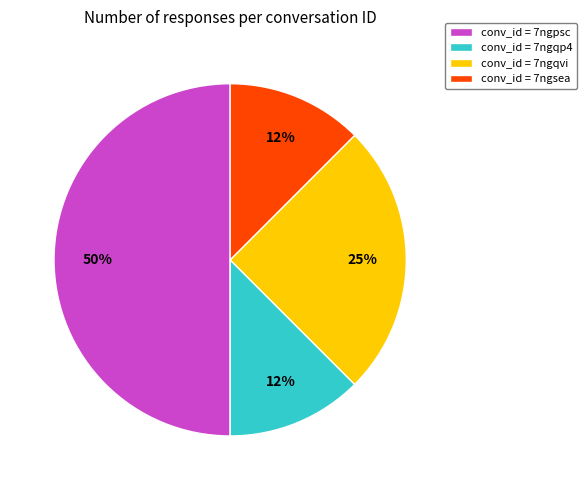

Approximately how many times larger is the value at conv_id = 7ngpsc compared to conv_id = 7ngqvi?

2.0